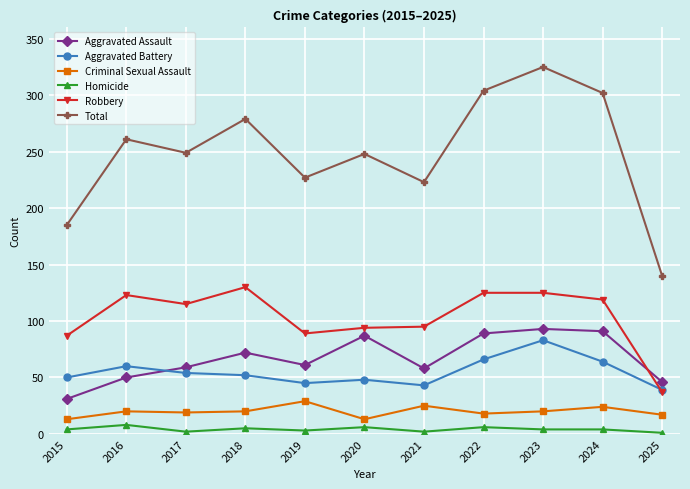

In Criminal Sexual Assault, how many points are lower than both neighbors (excluding endpoints)?

3